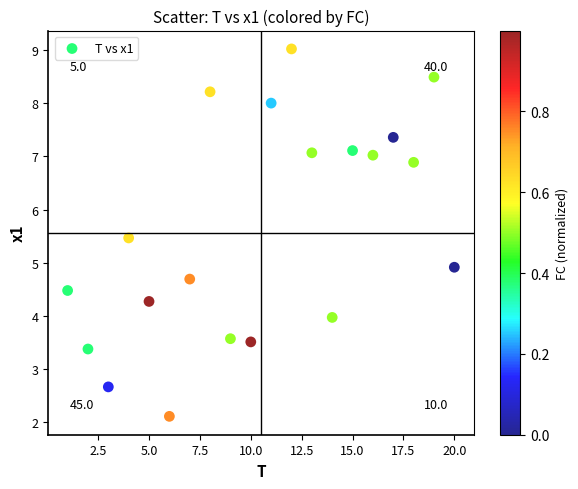

What Y value in the scatter plot is closest to 5?

4.9